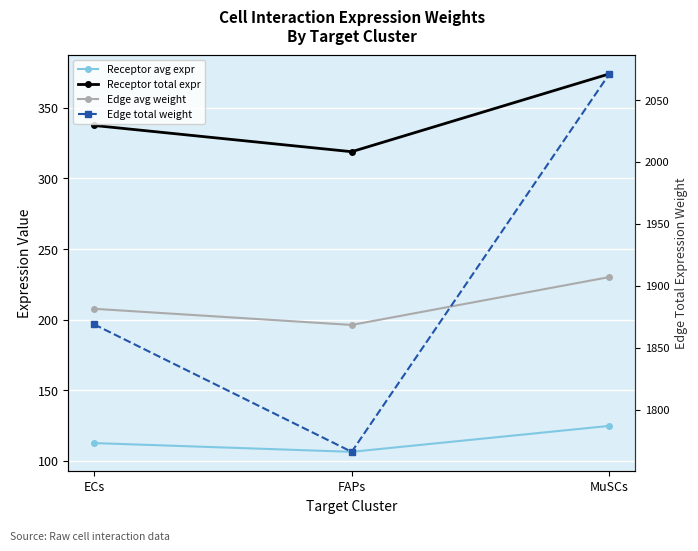

At MuSCs, list the series in order from largest to smallest.

Edge total expression weight, Receptor total expression value, Edge average expression weight, Receptor average expression value